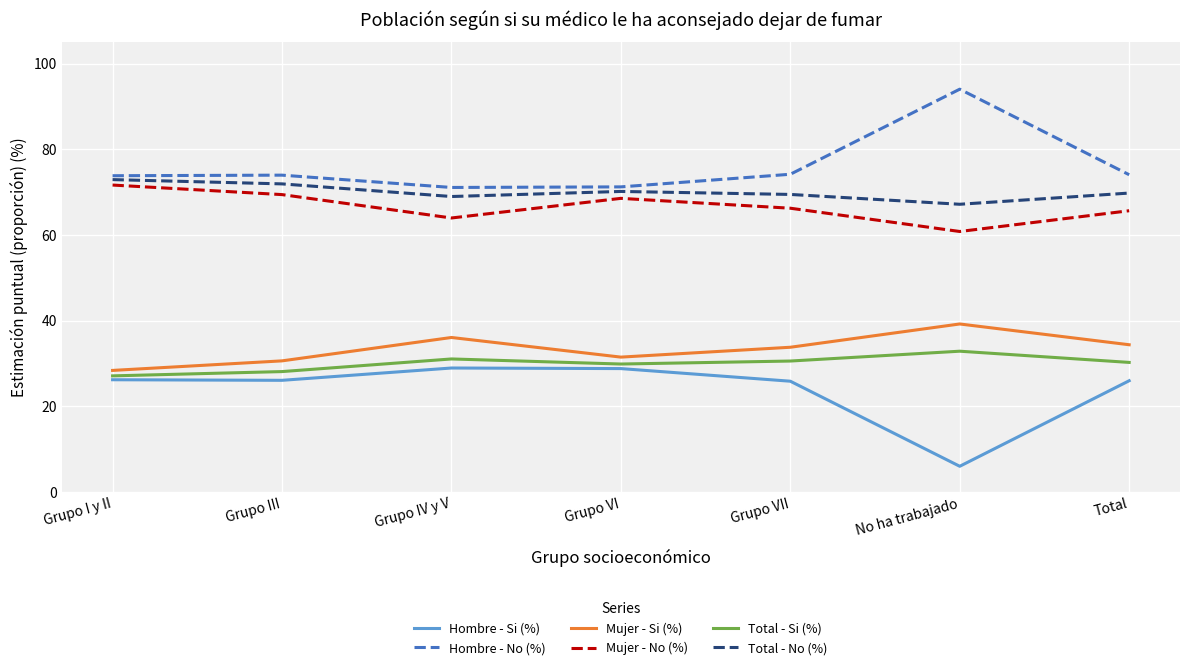

What is the spread (max minus min) of values at Grupo VI?

42.4